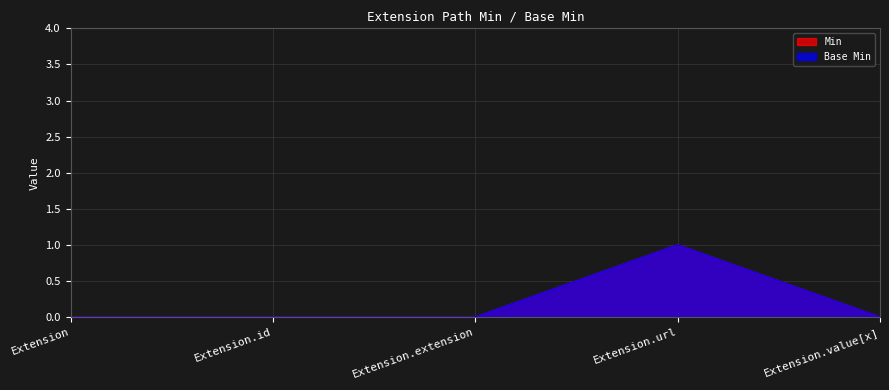

List the series in order of their peak value, highest first.

Min, Base Min